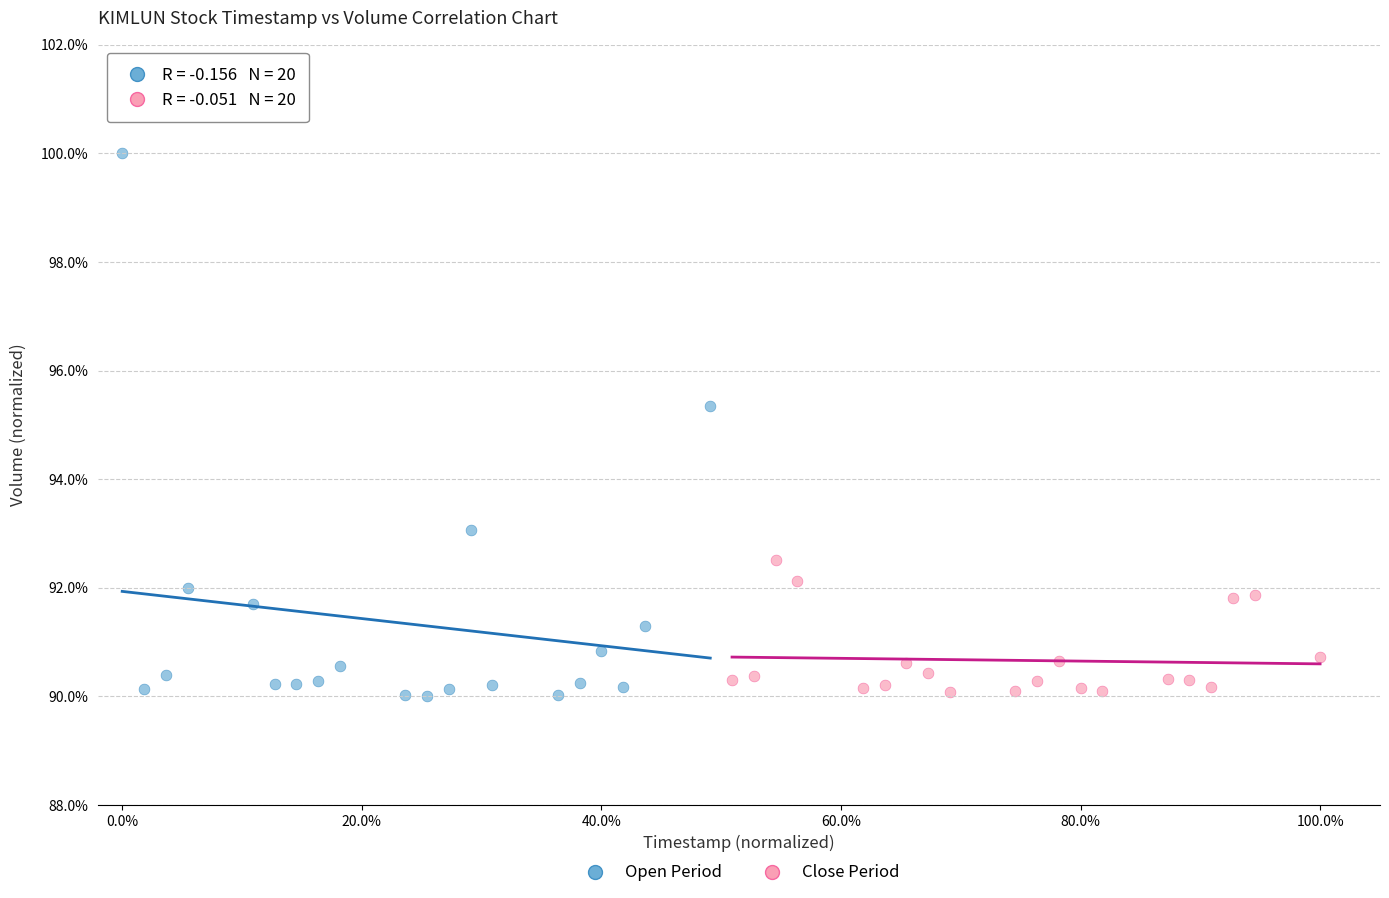

What are all the series names shown in the legend?

Open Period, Close Period